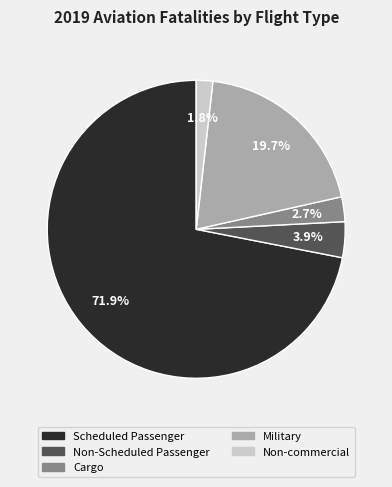

To the nearest percent, what is the difference between the largest and smallest slice percentages?

70%